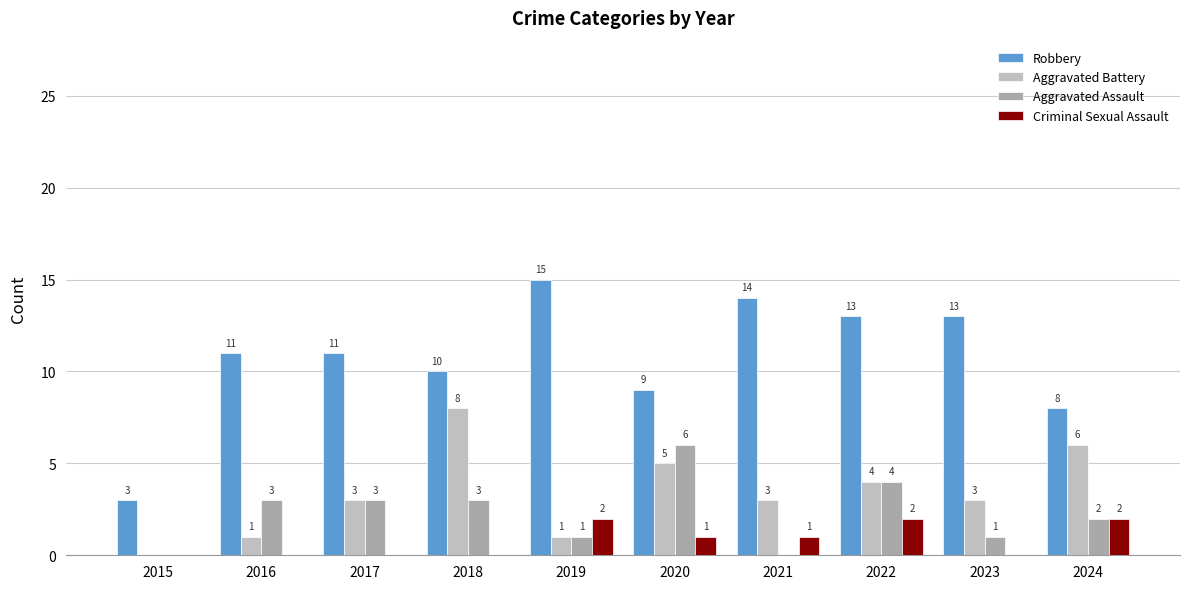

How many distinct data groups are displayed?

4